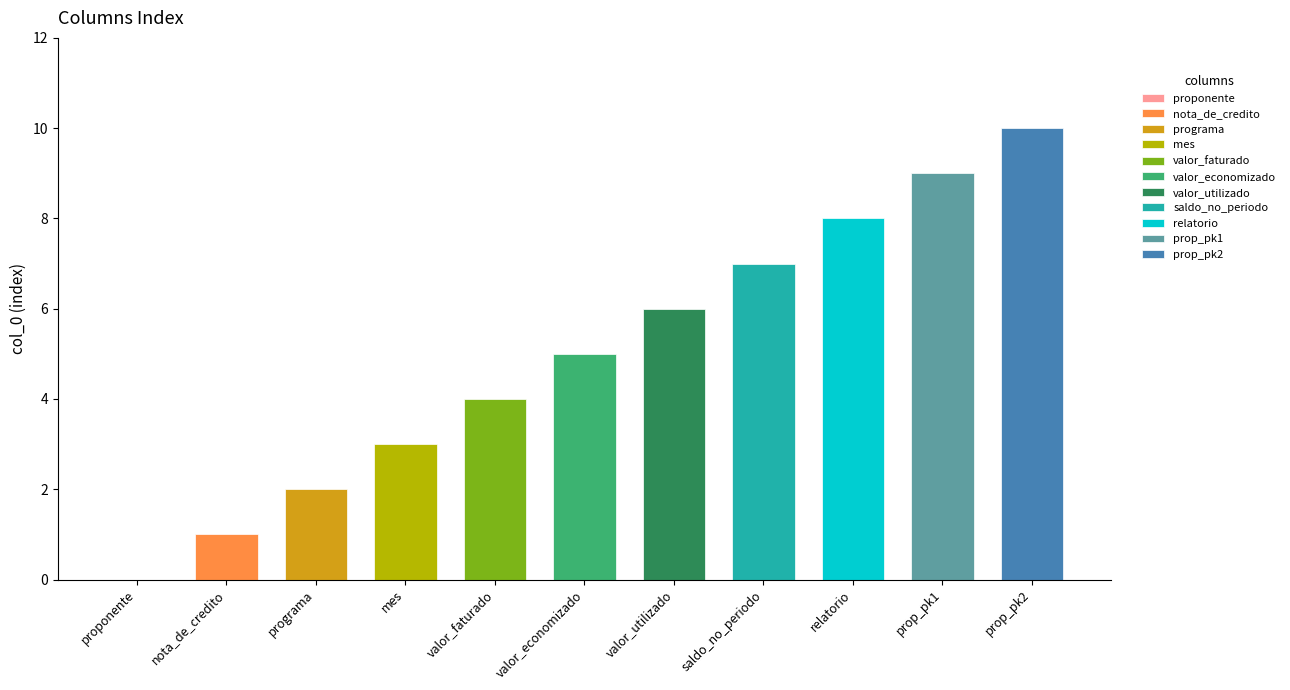

True or false: the data shows 3 at mes.

True